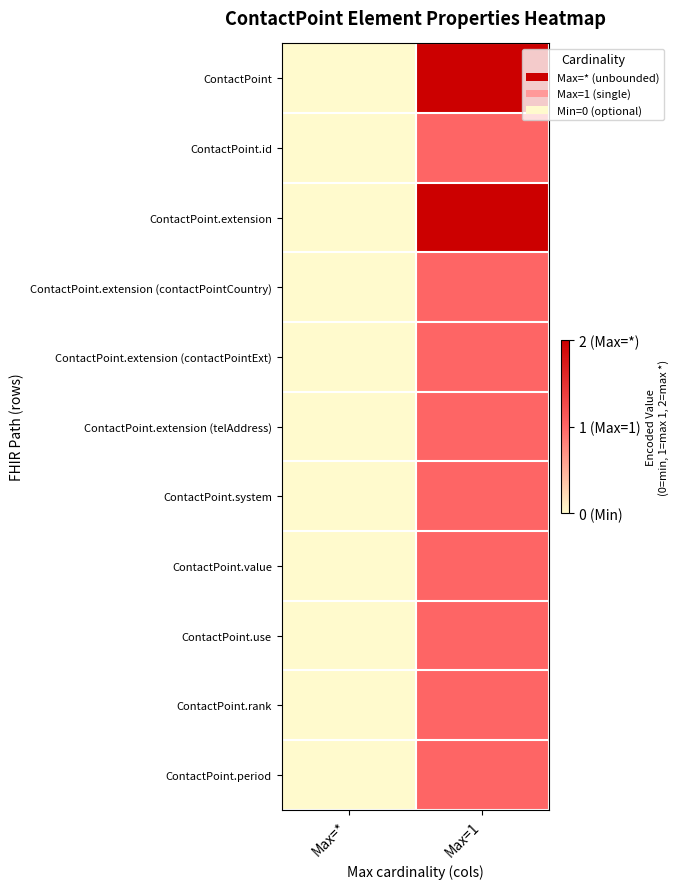

At how many categories does at least one series exceed 1?

1